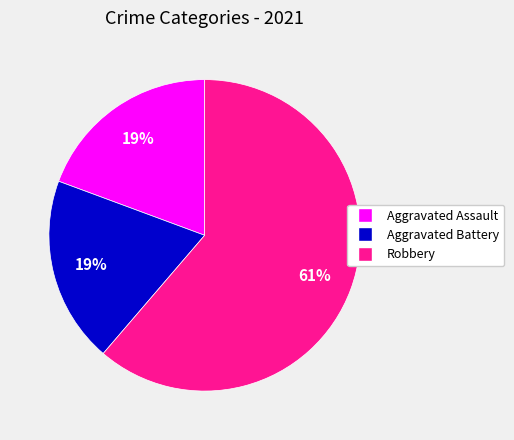

Which slice is the largest?

Robbery